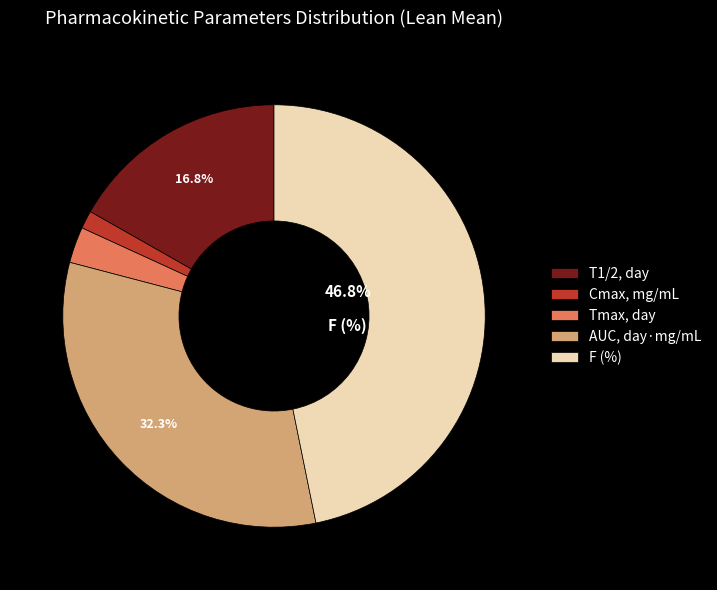

To the nearest percent, what percentage of the pie is T1/2, day?

17%